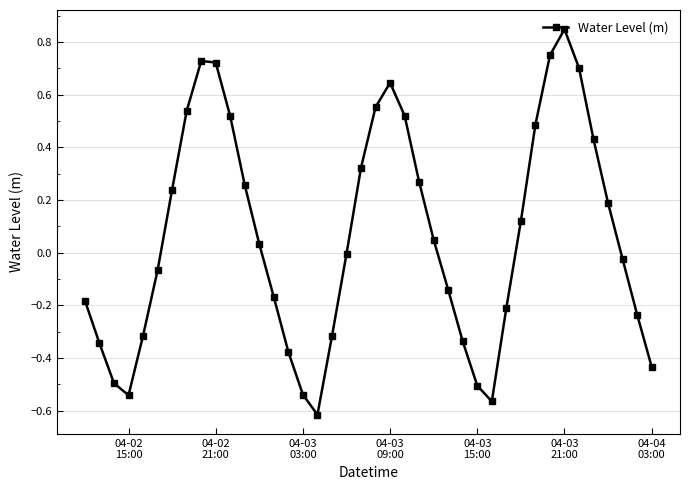

How many interior local peaks (higher than both neighbors) does the data have?

3